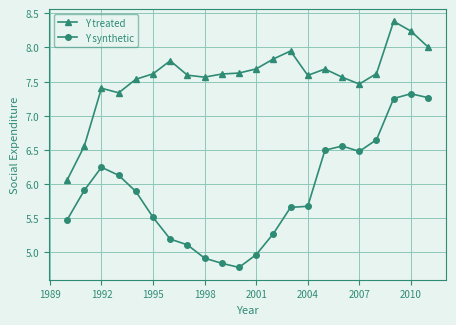

What is the greatest value displayed?

8.4